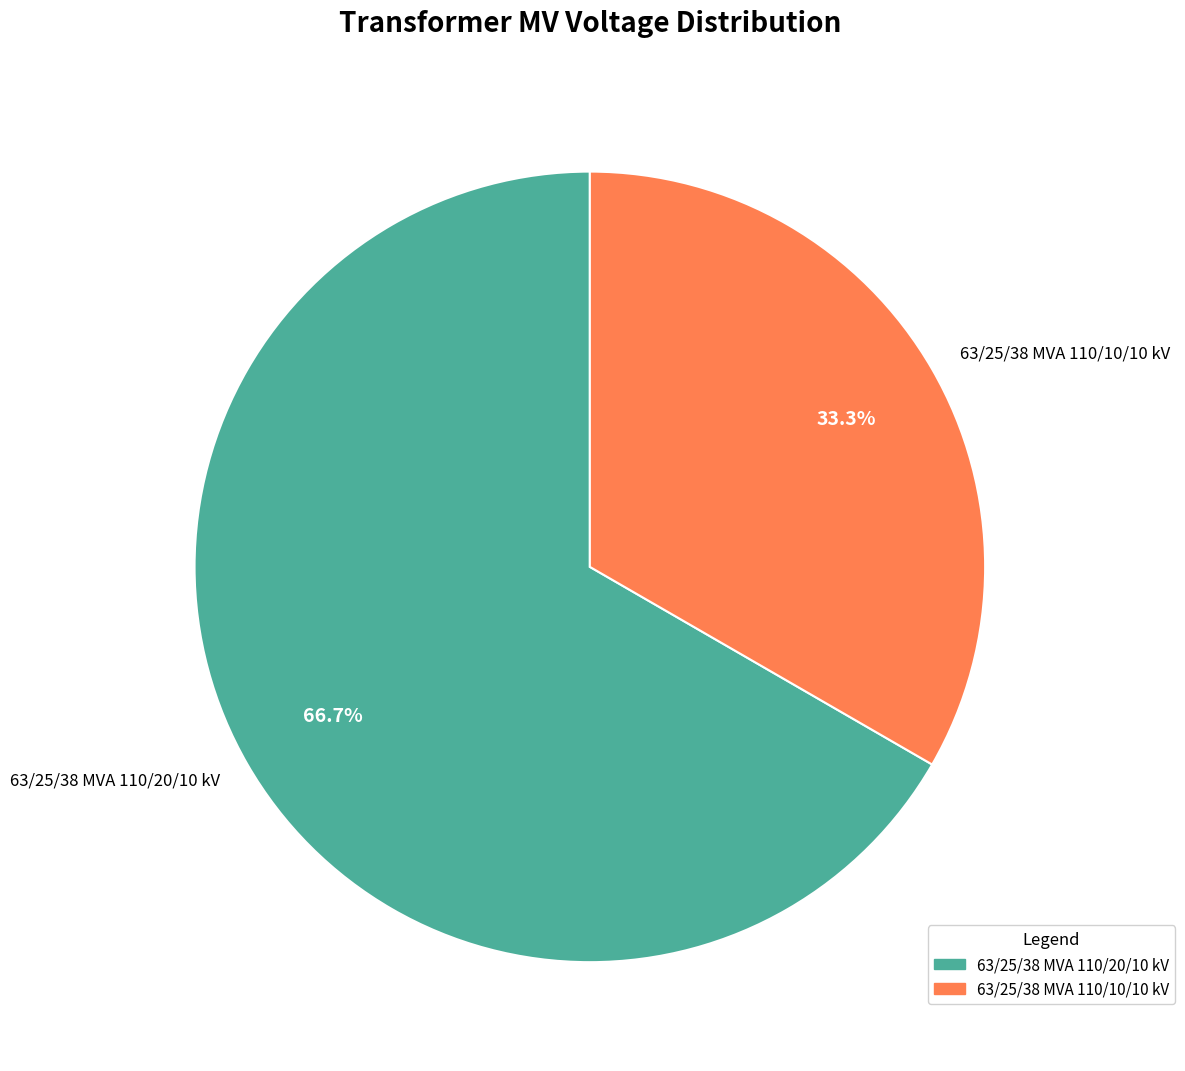

The 63/25/38 MVA 110/20/10 kV slice represents 72% of the pie. True or false?

False